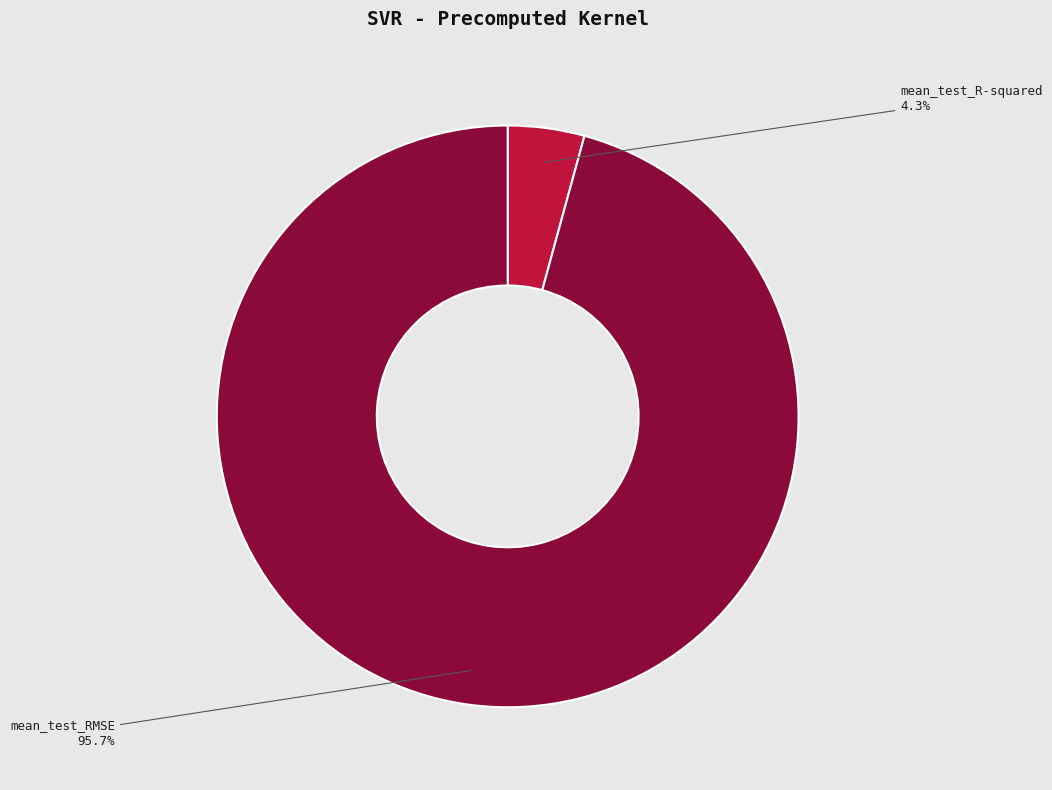

How many segments does this pie chart have?

2